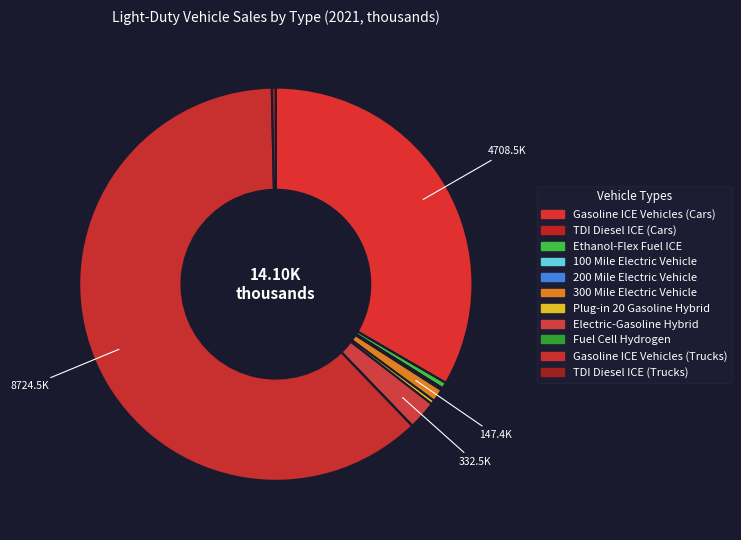

Is it true that Gasoline ICE Vehicles (Cars) is 33% of the pie?

True